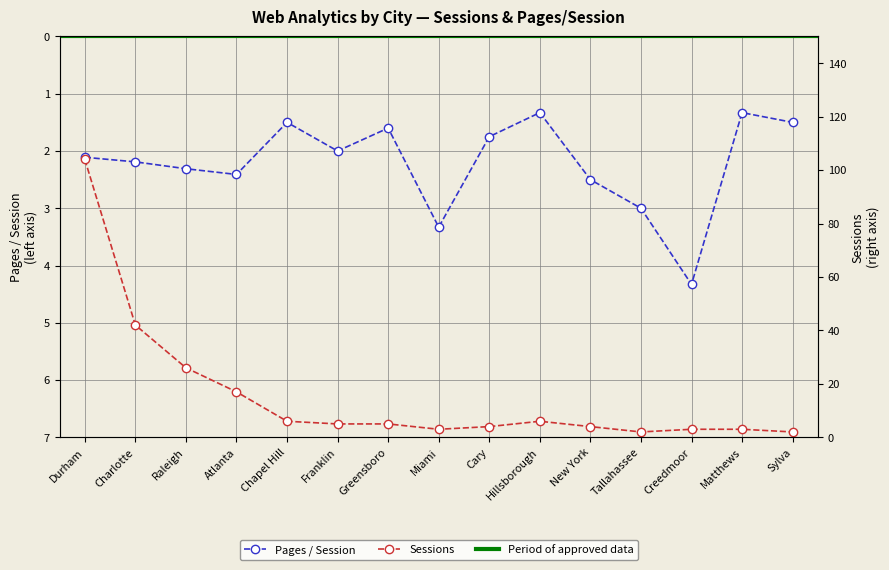

What value does the Pages / Session series have at Sylva?

1.5